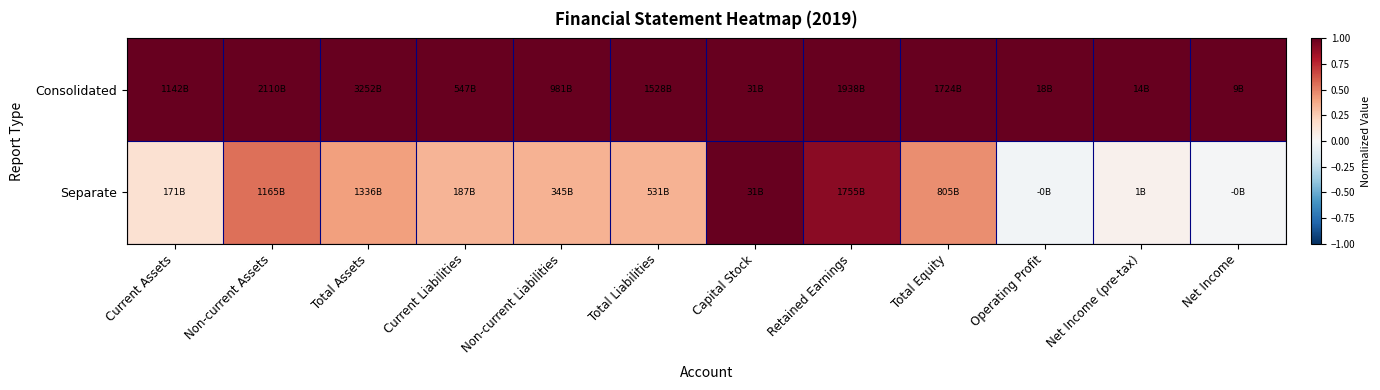

Which label corresponds to the smallest value in the chart?

Operating Profit